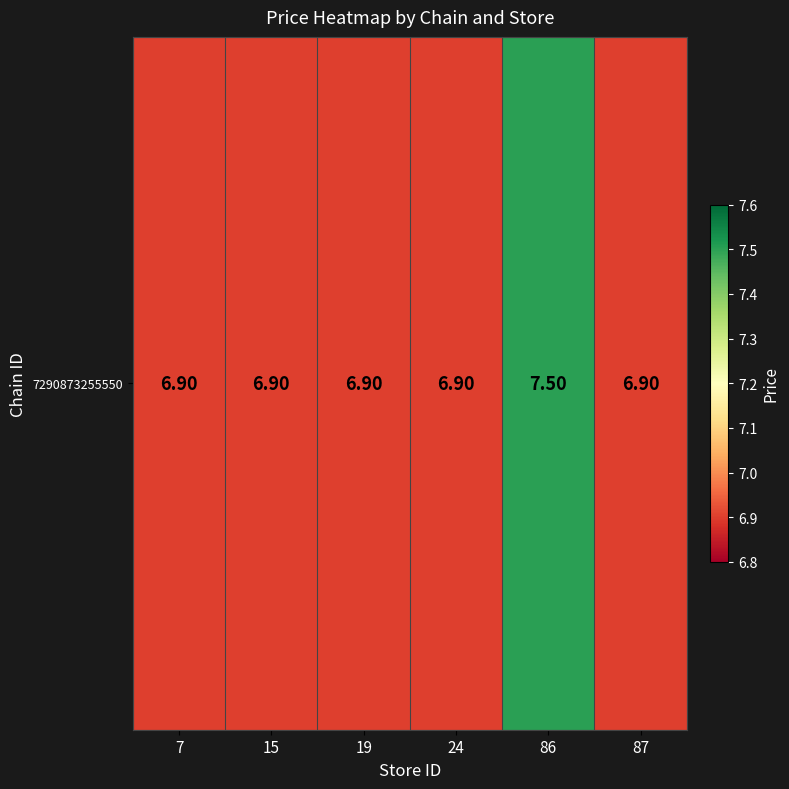

Reading right to left, list all the values displayed in this chart.

87=6.9	86=7.5	24=6.9	19=6.9	15=6.9	7=6.9